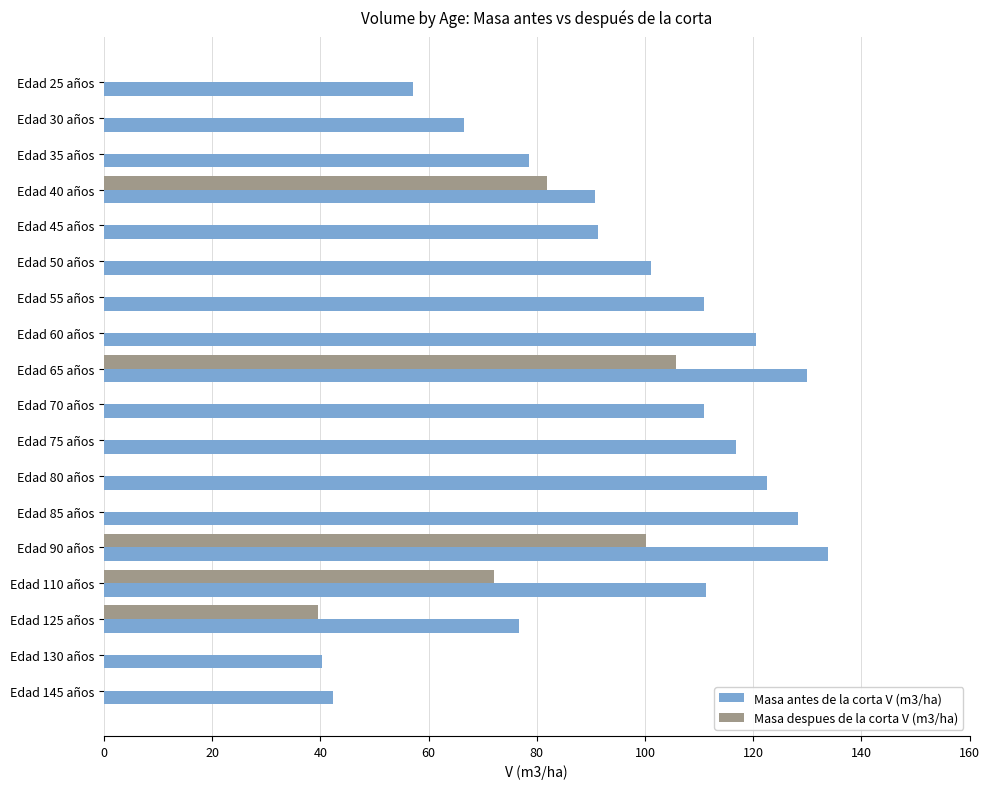

Is the value of Masa antes de la corta V (m3/ha) at Edad 80 años greater than the value of Masa despues de la corta V (m3/ha) at Edad 75 años?

Yes